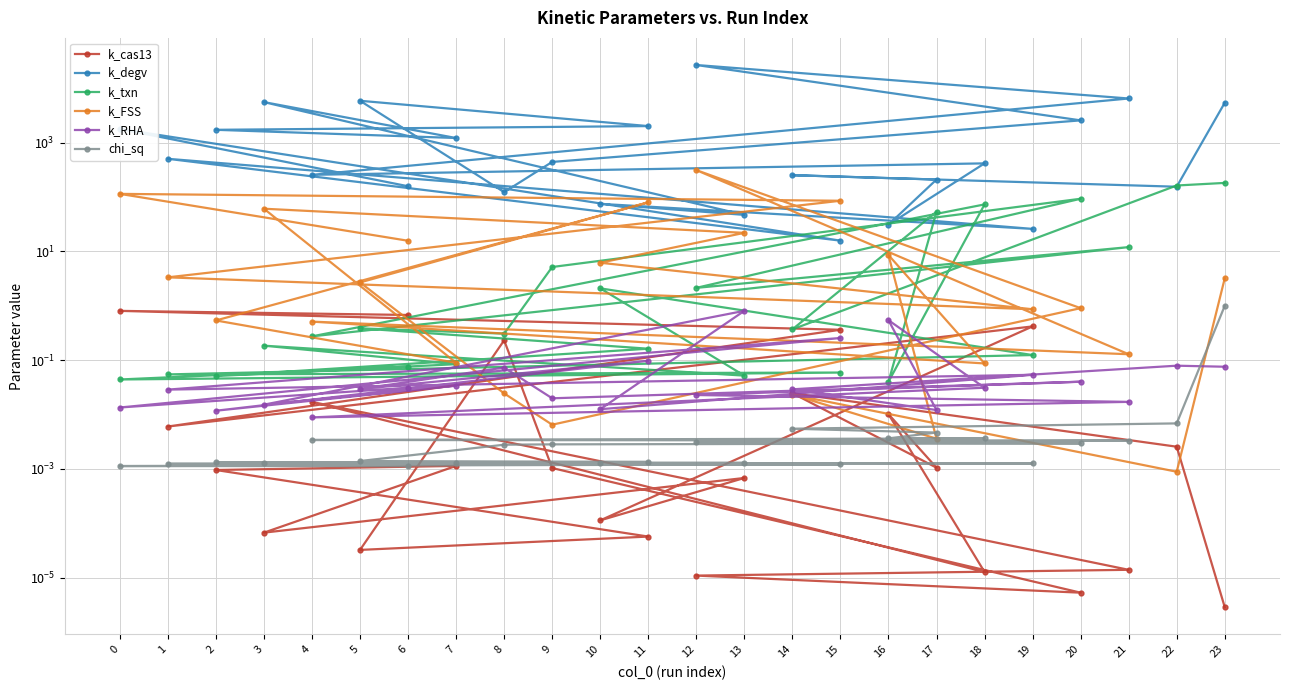

Reading left to right, extract all data points from this chart.

k_cas13: 6=0.7	0=0.8	15=0.4	1=0.0	19=0.4	10=0.0	13=0.0	3=0.0	7=0.0	2=0.0	11=0.0	5=0.0	8=0.2	9=0.0	20=0.0	12=0.0	21=0.0	4=0.0	18=0.0	16=0.0	17=0.0	14=0.0	22=0.0	23=0.0
k_degv: 6=158.1	0=1790.7	15=15.8	1=505.1	19=26.0	10=75.0	13=47.0	3=5574.1	7=1218.2	2=1724.5	11=2018.0	5=5898.8	8=123.2	9=442.7	20=2571.4	12=26821.5	21=6494.3	4=256.4	18=416.5	16=31.0	17=209.9	14=252.4	22=154.9	23=5420.7
k_txn: 6=0.1	0=0.0	15=0.1	1=0.1	19=0.1	10=2.1	13=0.1	3=0.2	7=0.1	2=0.1	11=0.2	5=0.4	8=0.3	9=5.2	20=93.1	12=2.1	21=12.0	4=0.3	18=73.2	16=0.0	17=53.8	14=0.4	22=163.1	23=182.1
k_FSS: 6=15.7	0=114.4	15=85.5	1=3.3	19=0.9	10=6.2	13=22.0	3=61.0	7=0.1	2=0.5	11=80.0	5=2.7	8=0.0	9=0.0	20=0.9	12=312.9	21=0.1	4=0.5	18=0.1	16=8.6	17=0.0	14=0.0	22=0.0	23=3.2
k_RHA: 6=0.0	0=0.0	15=0.3	1=0.0	19=0.1	10=0.0	13=0.8	3=0.0	7=0.0	2=0.0	11=0.1	5=0.0	8=0.1	9=0.0	20=0.0	12=0.0	21=0.0	4=0.0	18=0.0	16=0.5	17=0.0	14=0.0	22=0.1	23=0.1
chi_sq: 6=0.0	0=0.0	15=0.0	1=0.0	19=0.0	10=0.0	13=0.0	3=0.0	7=0.0	2=0.0	11=0.0	5=0.0	8=0.0	9=0.0	20=0.0	12=0.0	21=0.0	4=0.0	18=0.0	16=0.0	17=0.0	14=0.0	22=0.0	23=1.0